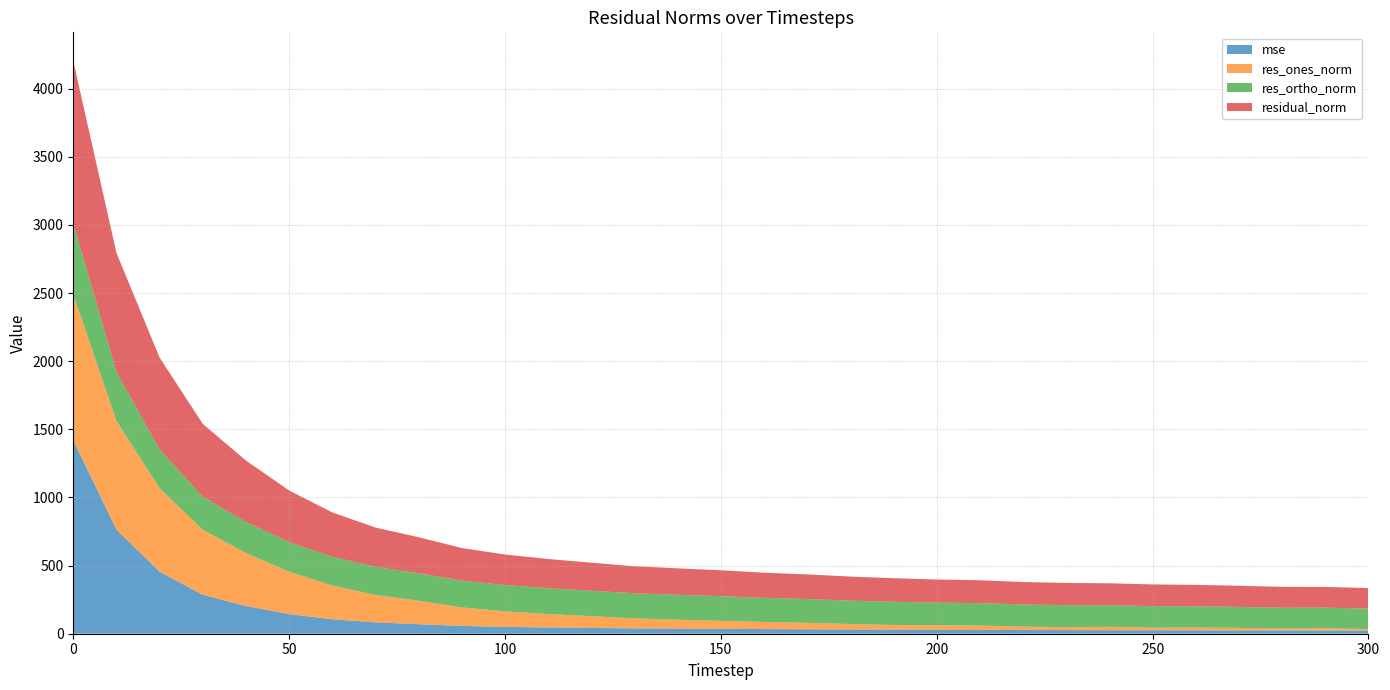

Reading right to left, list all the values displayed in this chart.

mse: 22.6	23.1	23.5	24.1	24.8	25.4	25.8	26.5	27.1	28.2	28.8	30.0	31.1	32.7	34.1	36.1	37.7	39.3	42.3	45.8	50.2	57.2	70.1	83.1	105.9	143.9	203.3	285.9	455.4	764.2	1418.9
res_ones_norm: 12.4	17.4	14.4	18.8	20.2	19.0	24.7	22.0	24.5	31.5	32.9	34.1	39.9	47.6	52.0	58.5	64.9	73.5	86.6	98.4	113.9	135.8	172.0	201.7	248.0	311.1	389.2	476.9	612.5	796.8	1070.8
res_ortho_norm: 149.8	150.9	152.7	154.0	156.1	158.1	158.8	161.3	162.9	164.8	166.4	169.9	171.9	174.4	177.1	180.8	183.0	184.1	186.5	190.2	193.0	196.8	201.2	206.0	210.8	217.0	227.6	241.9	283.2	359.7	521.8
residual_norm: 150.3	151.9	153.4	155.1	157.4	159.2	160.7	162.8	164.8	167.8	169.6	173.3	176.5	180.8	184.6	190.1	194.2	198.2	205.6	214.1	224.1	239.1	264.7	288.3	325.4	379.3	450.8	534.7	674.8	874.2	1191.2